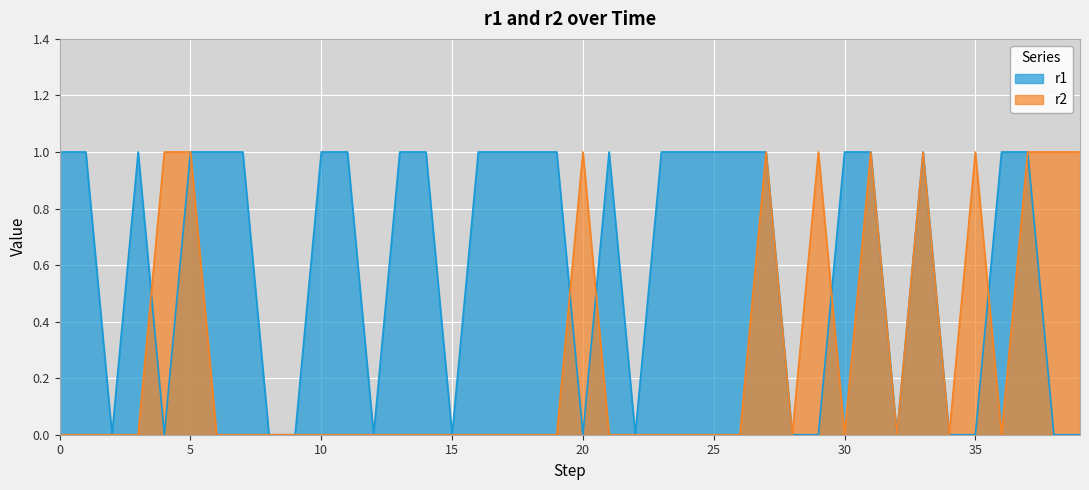

List the series in order of their overall mean, lowest first.

r2, r1